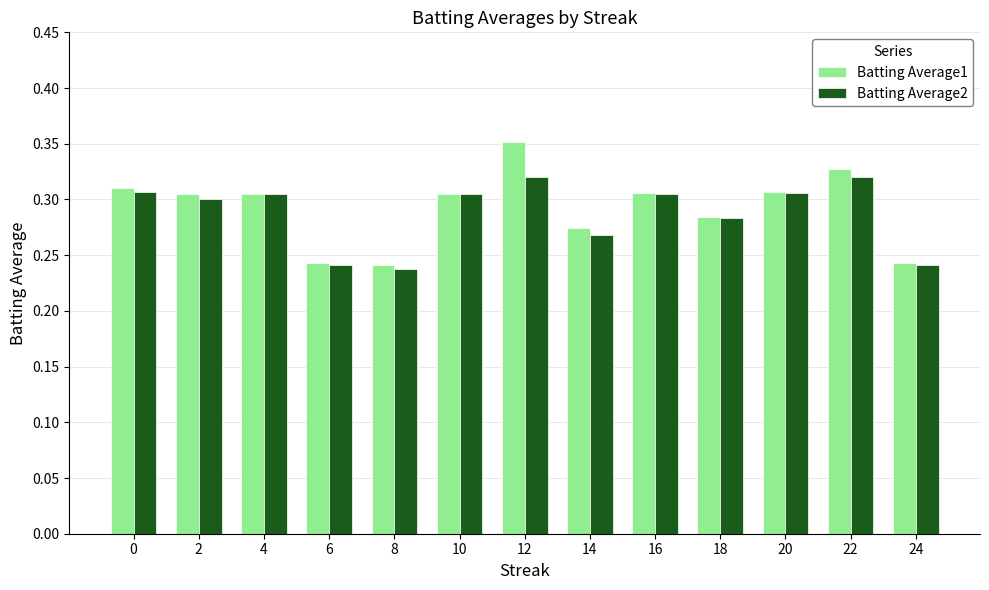

Which category has the highest value across all series?

12